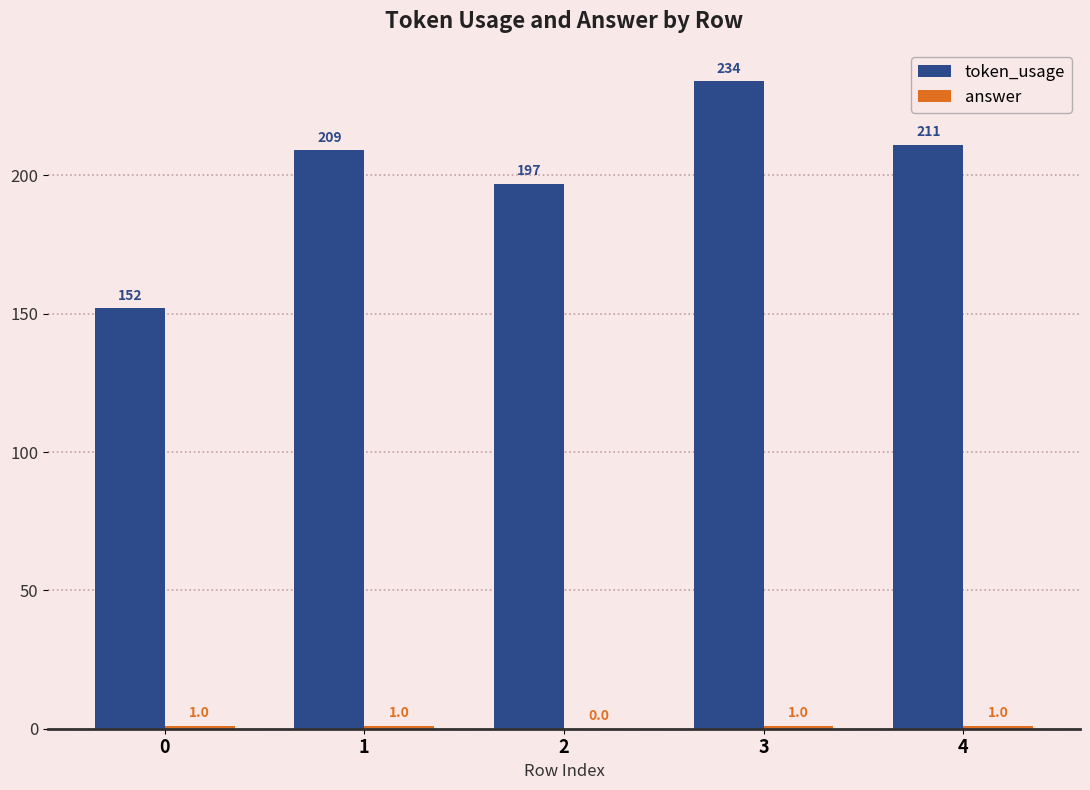

Which series has the largest total across all categories?

token_usage